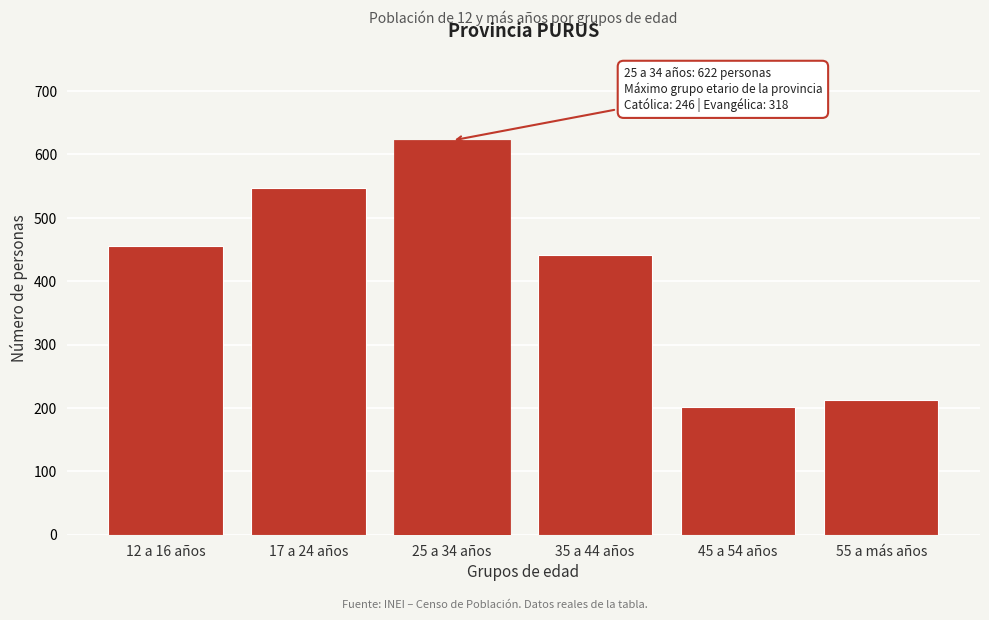

Reading left to right, what are all the values shown in this chart?

12 a 16 años=456	17 a 24 años=547	25 a 34 años=622	35 a 44 años=441	45 a 54 años=201	55 a más años=212